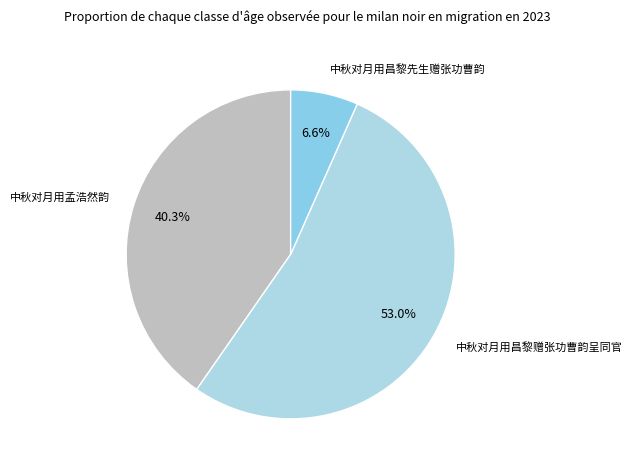

Combined, do 中秋对月用昌黎先生赠张功曹韵 and 中秋对月用孟浩然韵 account for over 50%?

No